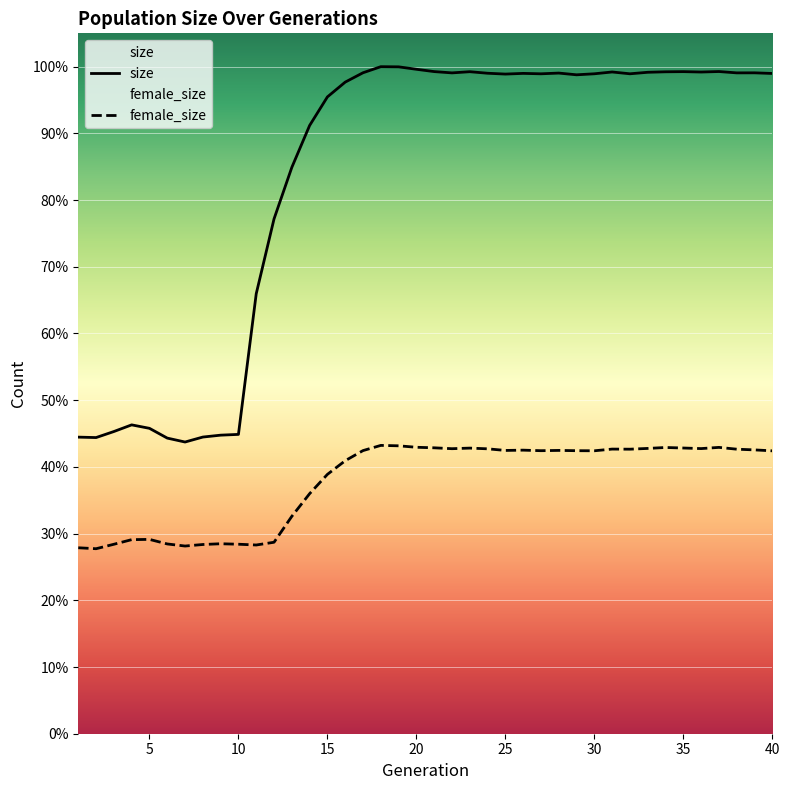

Reading left to right, transcribe all the data shown in this chart.

size: 78065	77950	79539	81292	80382	77811	76777	78085	78583	78785	115814	135500	149070	160096	167619	171510	173970	175569	175529	174886	174279	173937	174249	173844	173624	173804	173696	173887	173433	173701	174176	173700	174096	174224	174267	174164	174294	173940	173953	173785
female_size: 48943	48693	49866	51081	51150	49949	49400	49804	50002	49875	49672	50395	57219	63181	68267	71857	74522	75887	75780	75395	75254	75021	75177	74990	74560	74639	74495	74569	74494	74473	74918	74891	75092	75338	75200	75049	75365	74891	74705	74458